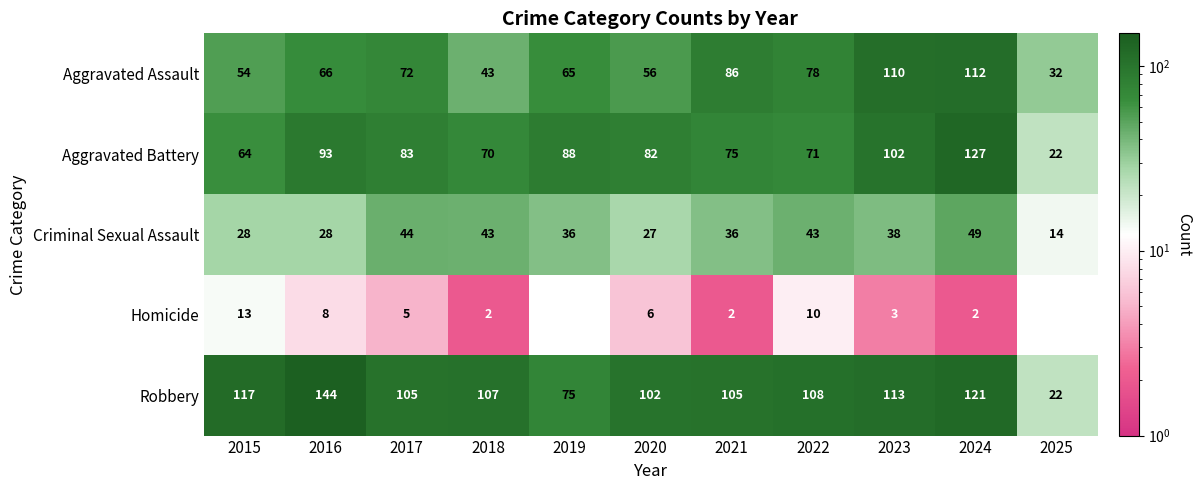

What is the difference between the maximum and minimum values in the Aggravated Battery series?

105